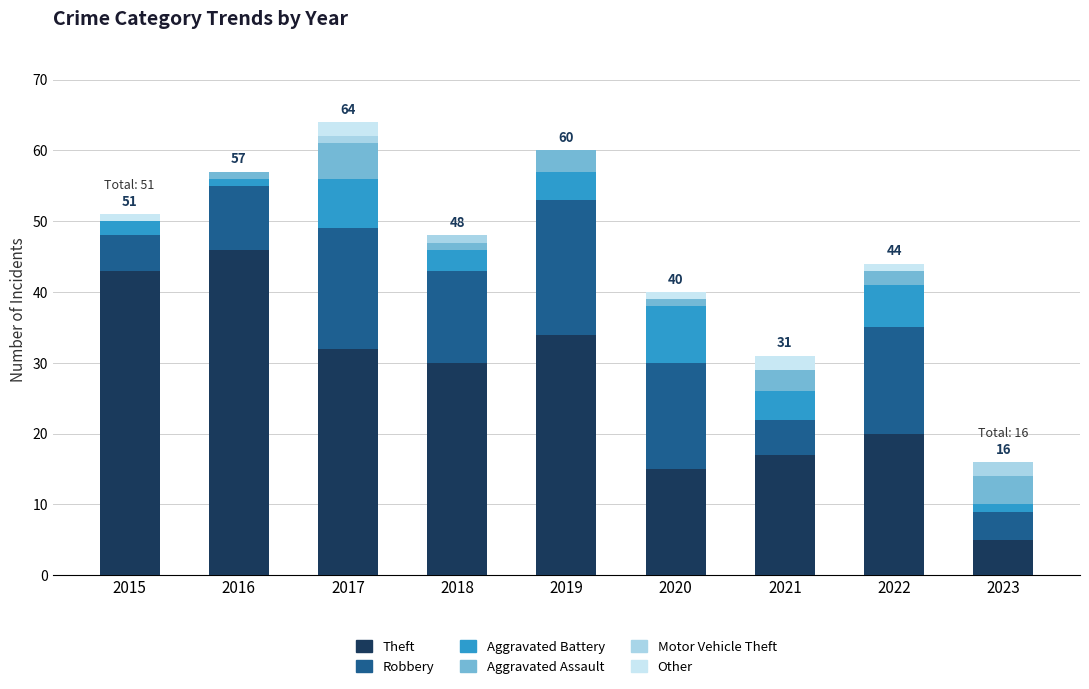

How many categories are shown in the chart?

9